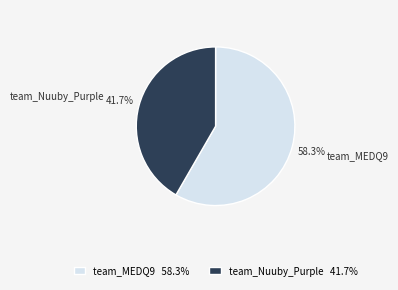

What is the smallest slice in the pie chart?

team_Nuuby_Purple